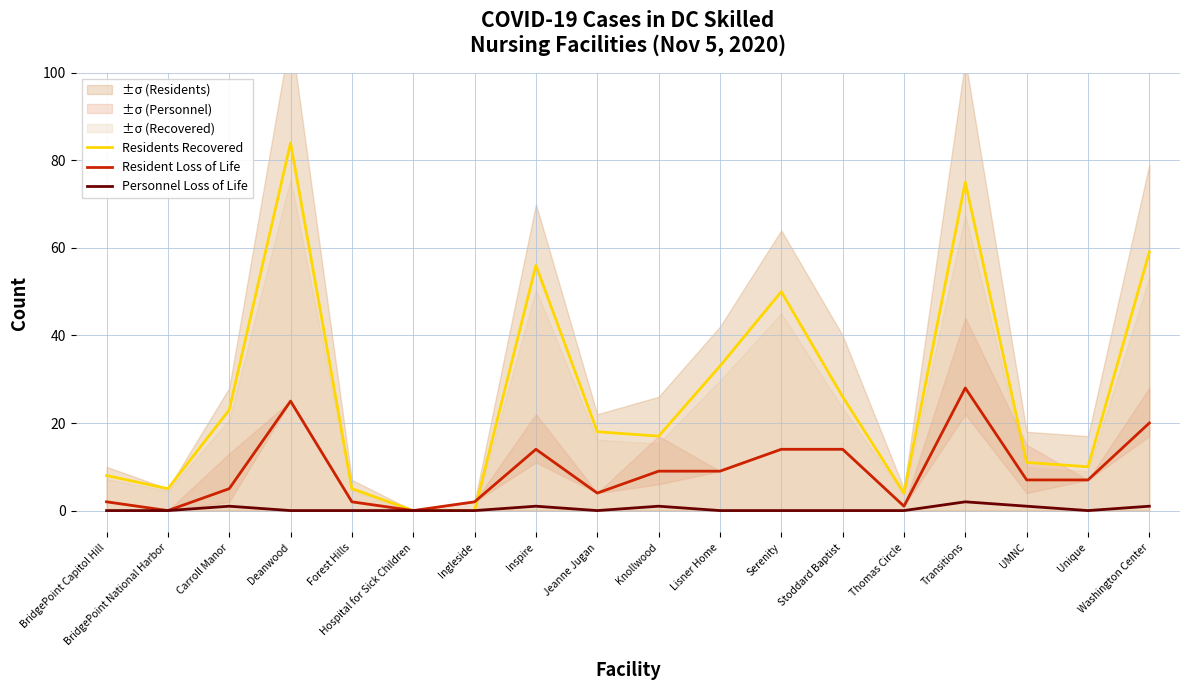

What is the sum of all Personnel Loss of Life values?

7